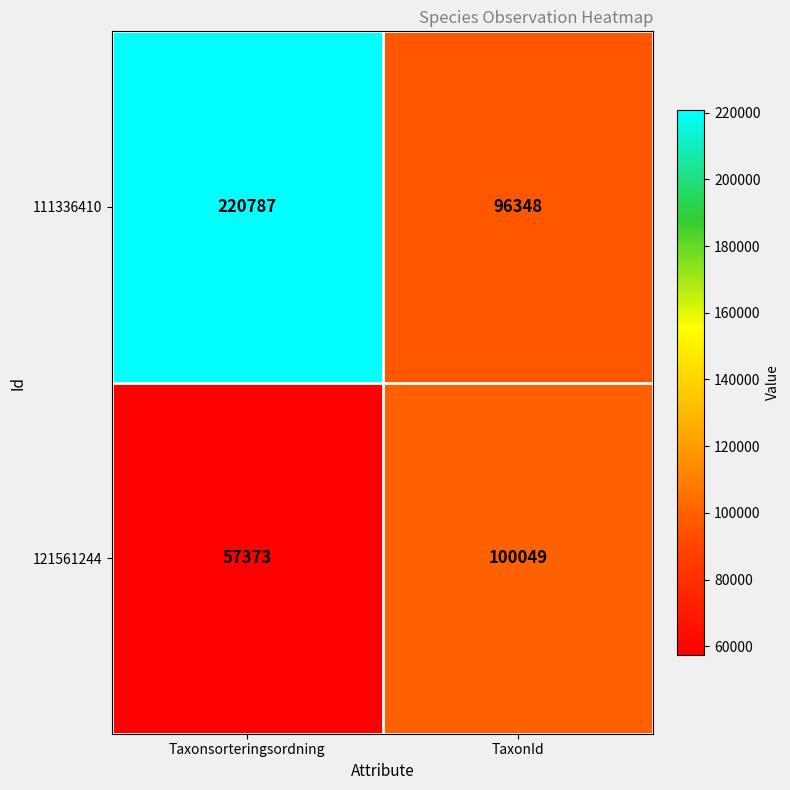

At which category is the sum across all series the highest?

Taxonsorteringsordning